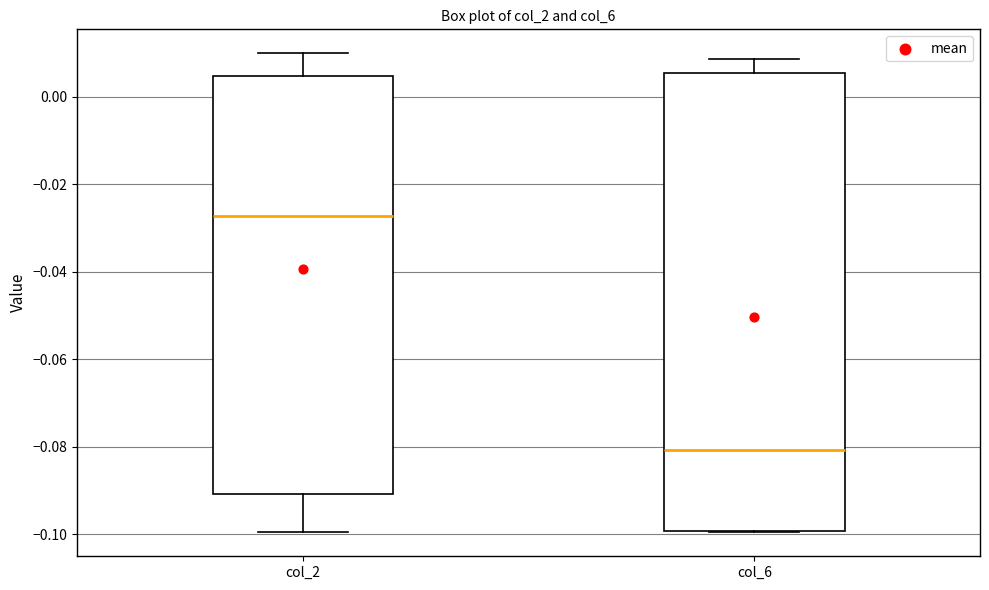

Which box is the tallest, from its lower edge to its upper edge?

col_6